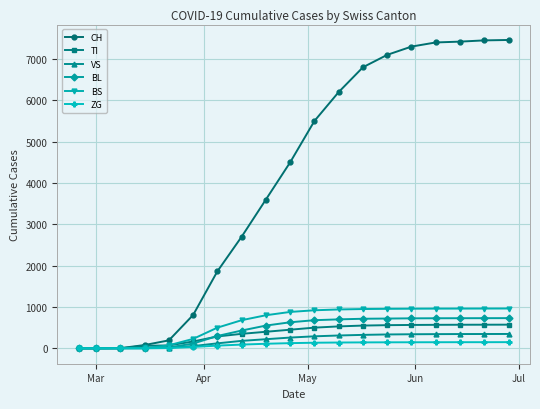

How many categories are shown in the chart?

19